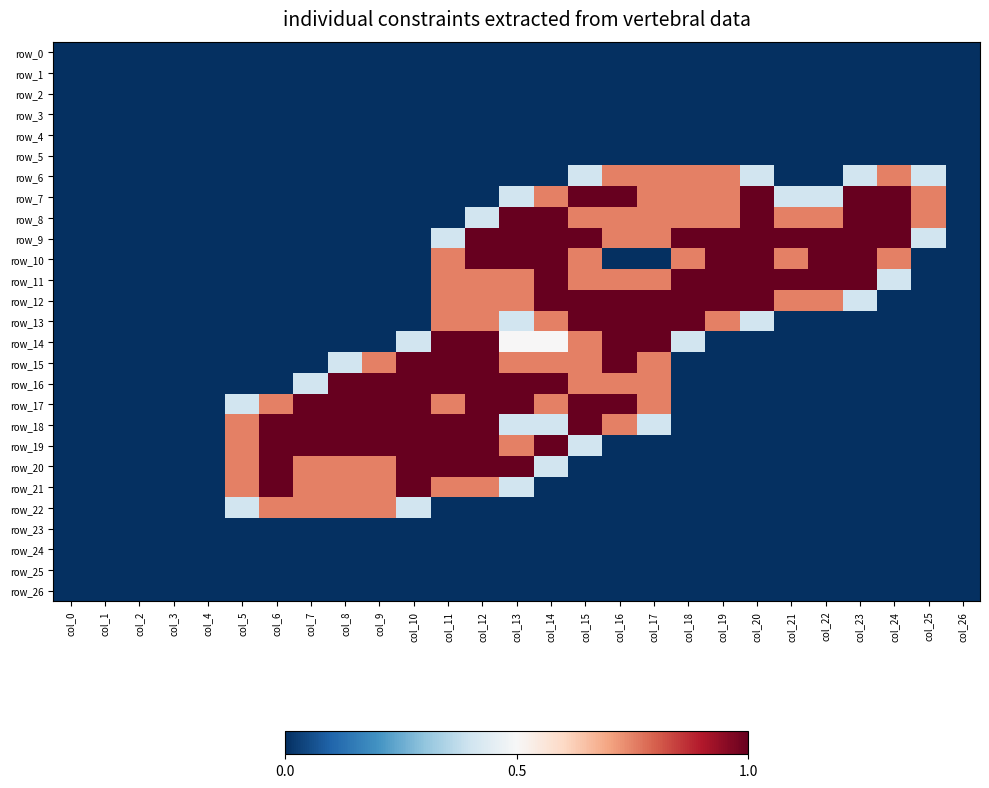

List the series in order of their peak value, lowest first.

row_0, row_1, row_2, row_3, row_4, row_5, row_23, row_24, row_25, row_26, row_6, row_22, row_7, row_8, row_9, row_10, row_11, row_12, row_13, row_14, row_15, row_16, row_17, row_18, row_19, row_20, row_21